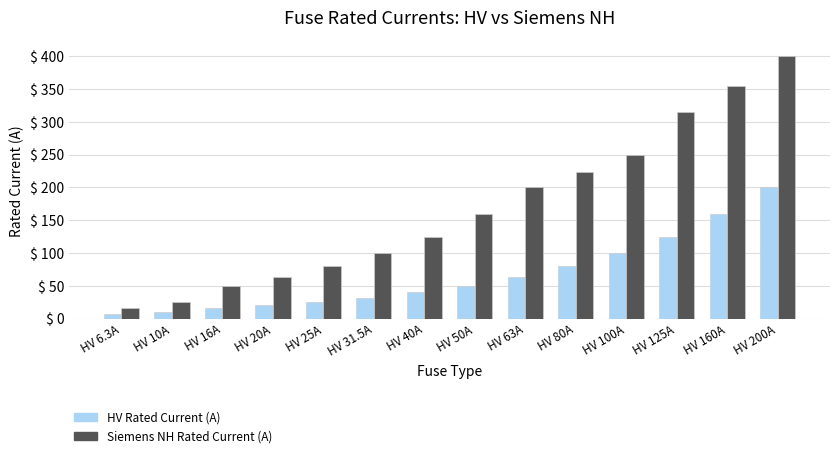

The value of Siemens NH Rated Current (A) at HV 50A is 160.0. True or false?

True